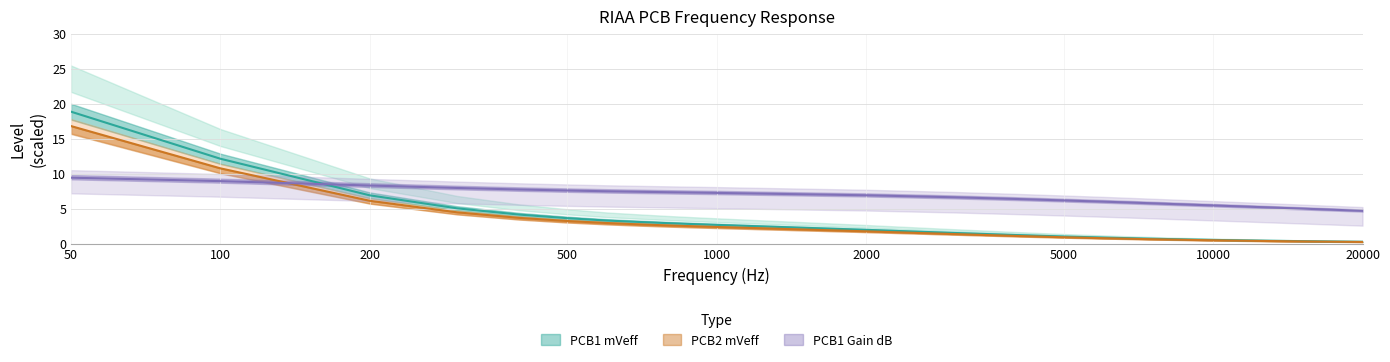

What is the value of the PCB1 Gain dB point at the 14th from the left?

6.4